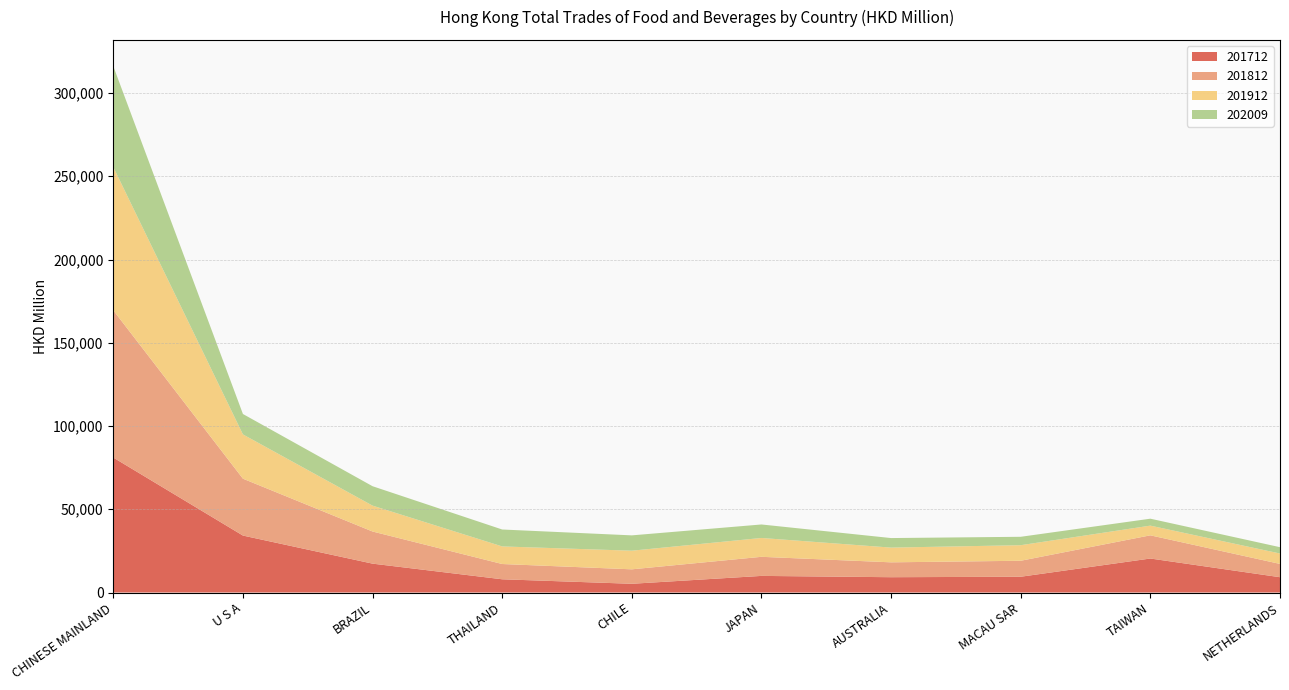

Reading left to right, transcribe all the data shown in this chart.

201712: 81062.4	34212.4	17349.2	7952.6	5250.2	9984.1	9200.7	9484.5	20427.0	9194.3
201812: 88445.8	34159.9	19292.7	9166.3	8680.6	11460.8	8930.5	9591.9	13924.5	7983.4
201912: 86038.7	26593.3	15547.9	10571.4	11192.2	11325.9	8850.2	9350.0	5825.1	6252.0
202009: 60571.4	12259.4	11655.0	10159.7	9203.4	8102.4	5727.8	5047.0	4167.5	3799.0